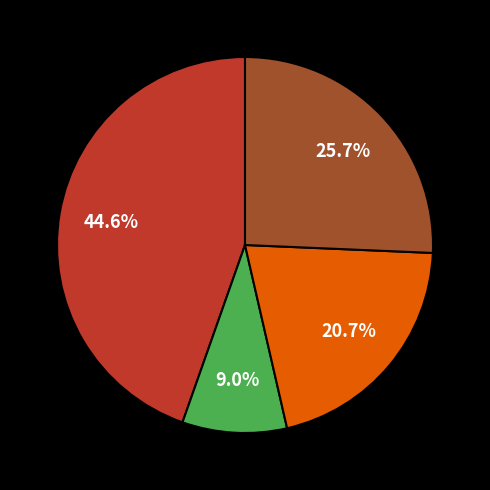

Which slice is the smallest?

NORTE